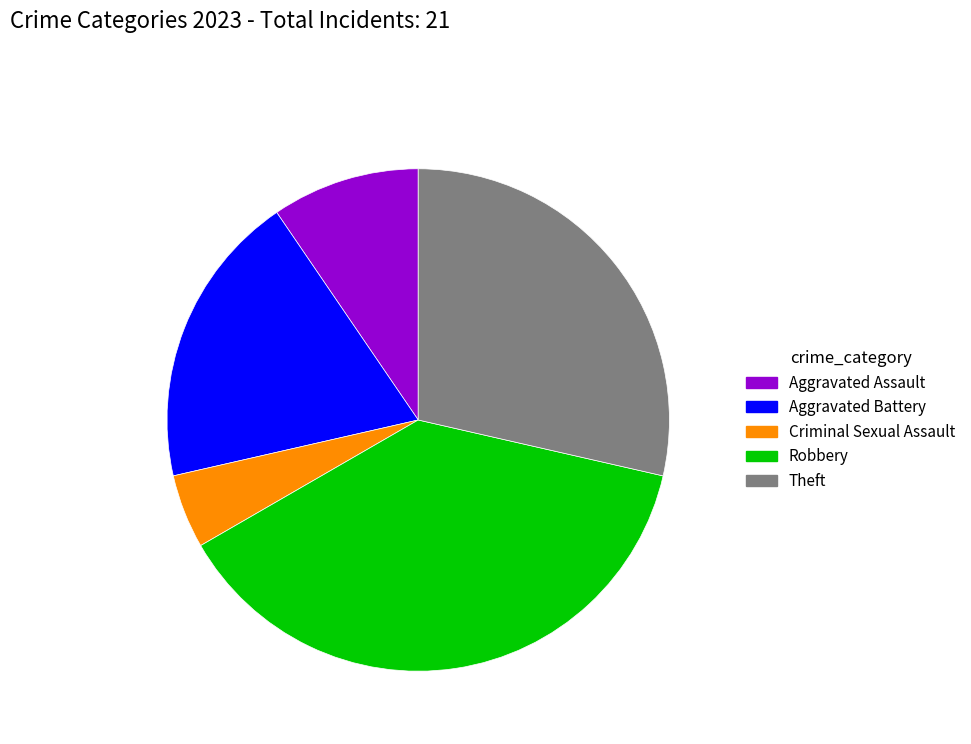

Do Robbery and Aggravated Assault together represent more than half of the pie?

No